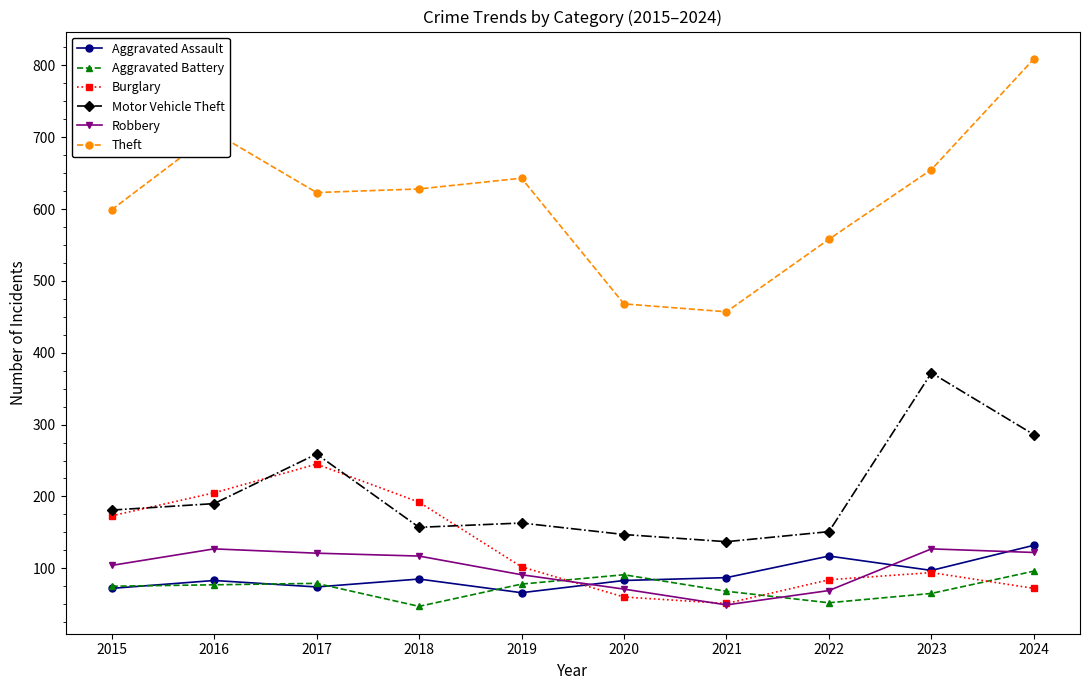

True or false: Motor Vehicle Theft and Theft cross at least once.

False